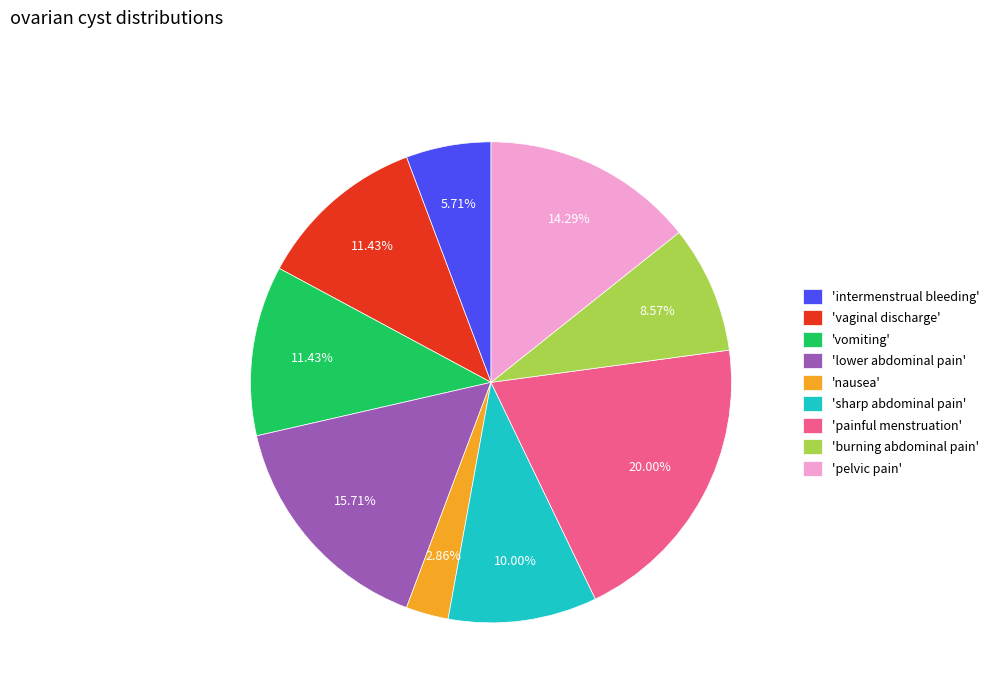

What is the smallest slice in the pie chart?

'nausea'